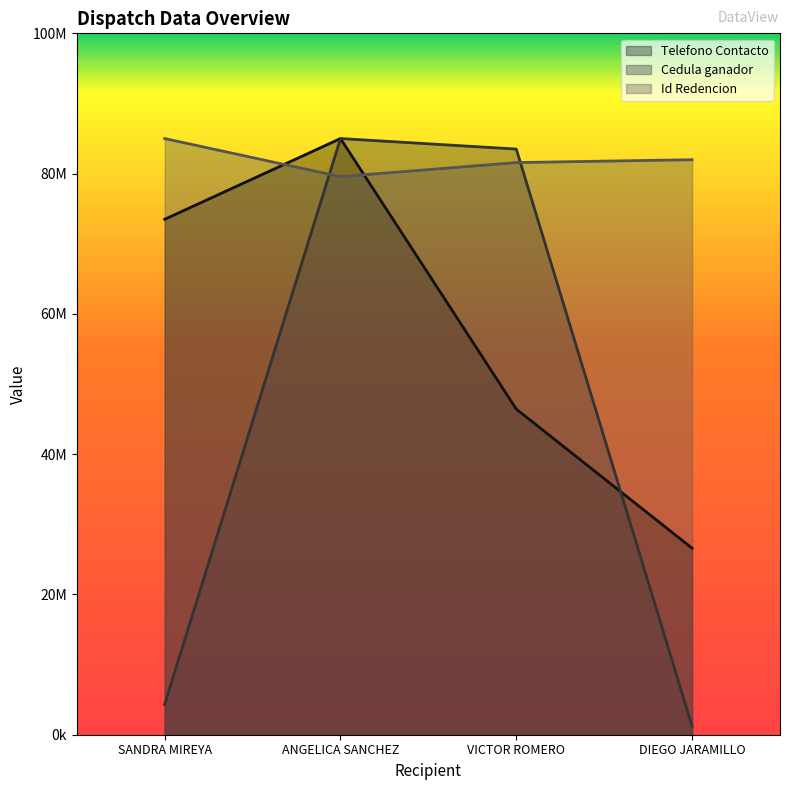

Does the chart display data point markers on the line(s)?

No